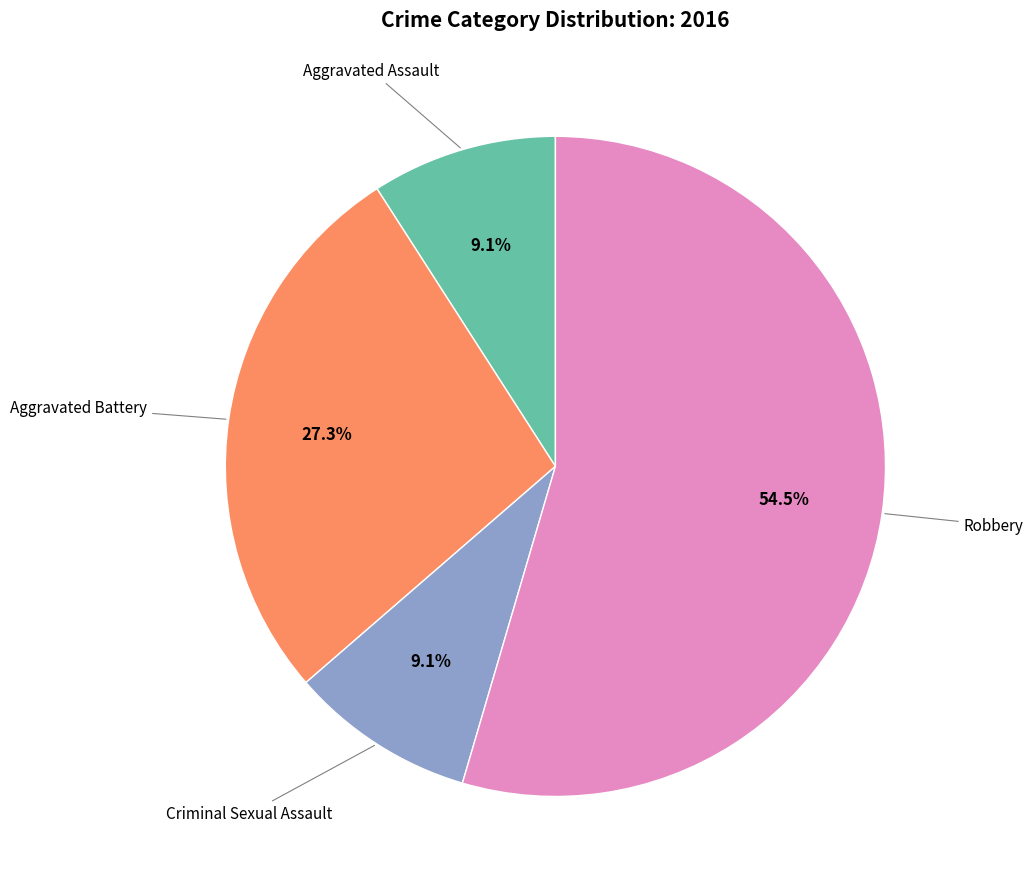

Is there any slice that represents more than half of the pie?

Yes